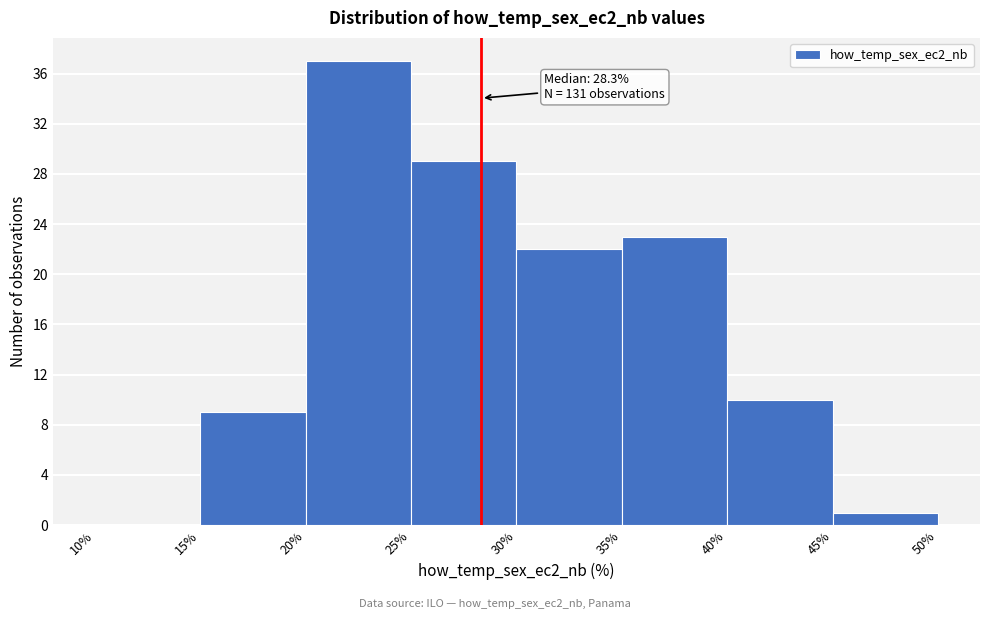

Which range on the x-axis has the tallest bar?

20% to 25%